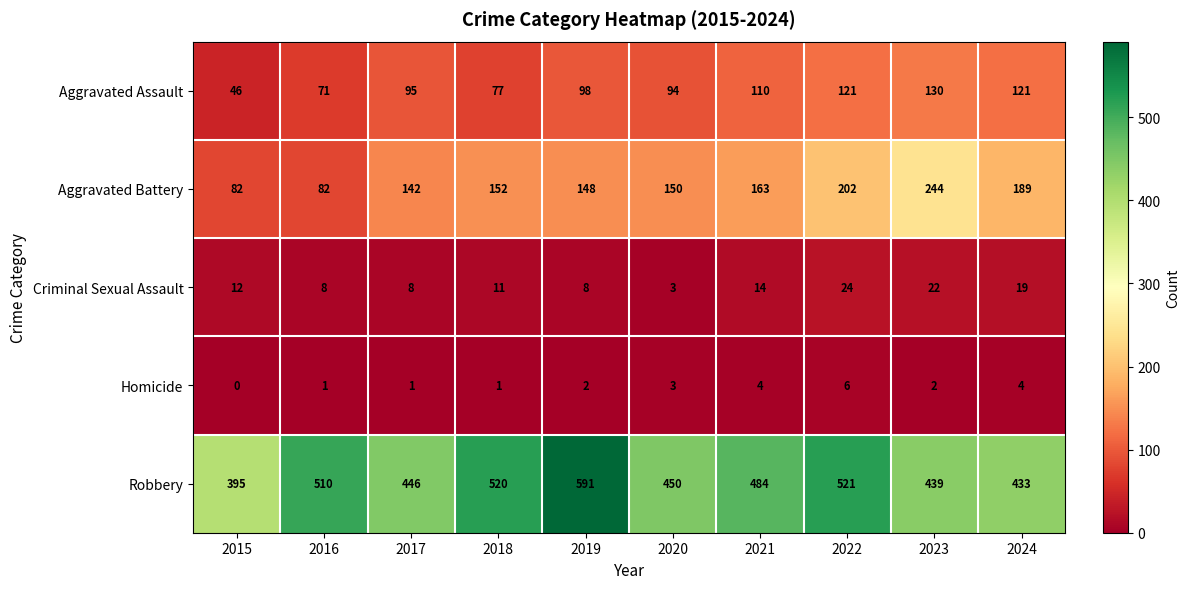

Rank the series at 2018 from lowest to highest value.

Homicide, Criminal Sexual Assault, Aggravated Assault, Aggravated Battery, Robbery